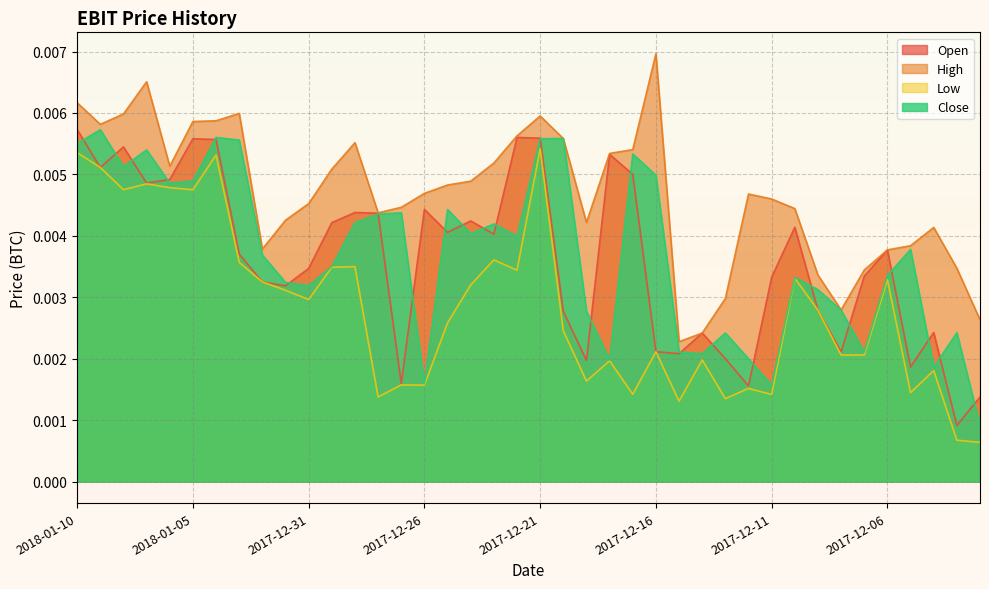

Count the Open values in the range 0 to 1.

40